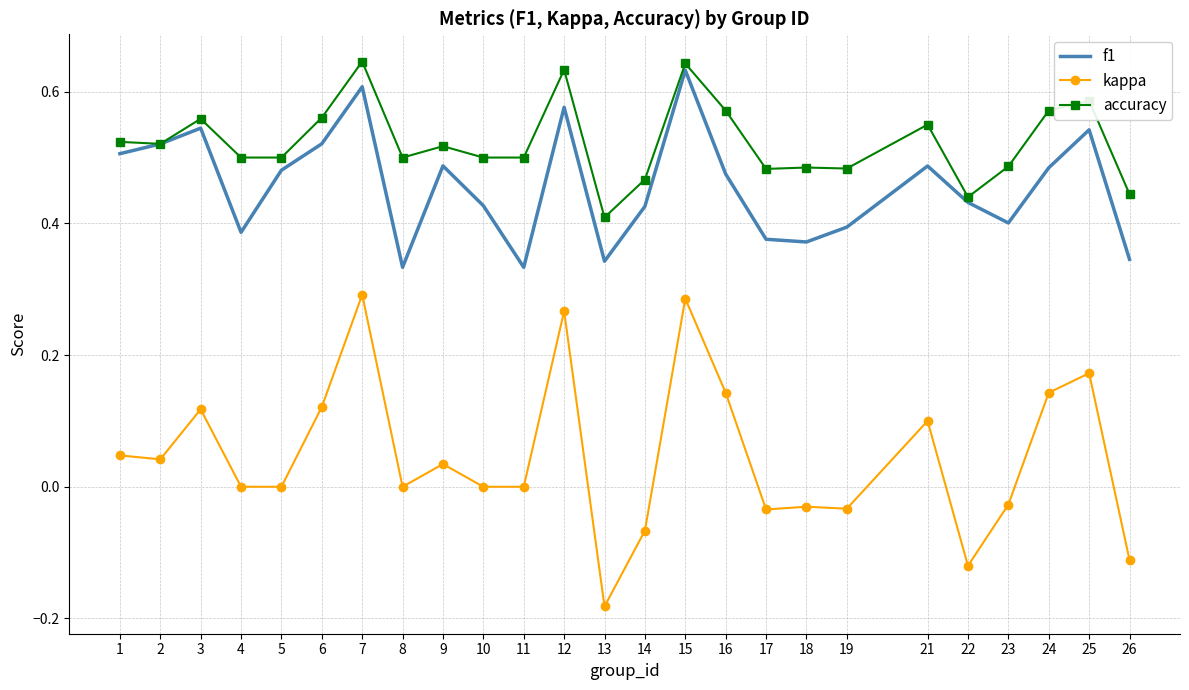

Which series has the widest spread of values?

kappa